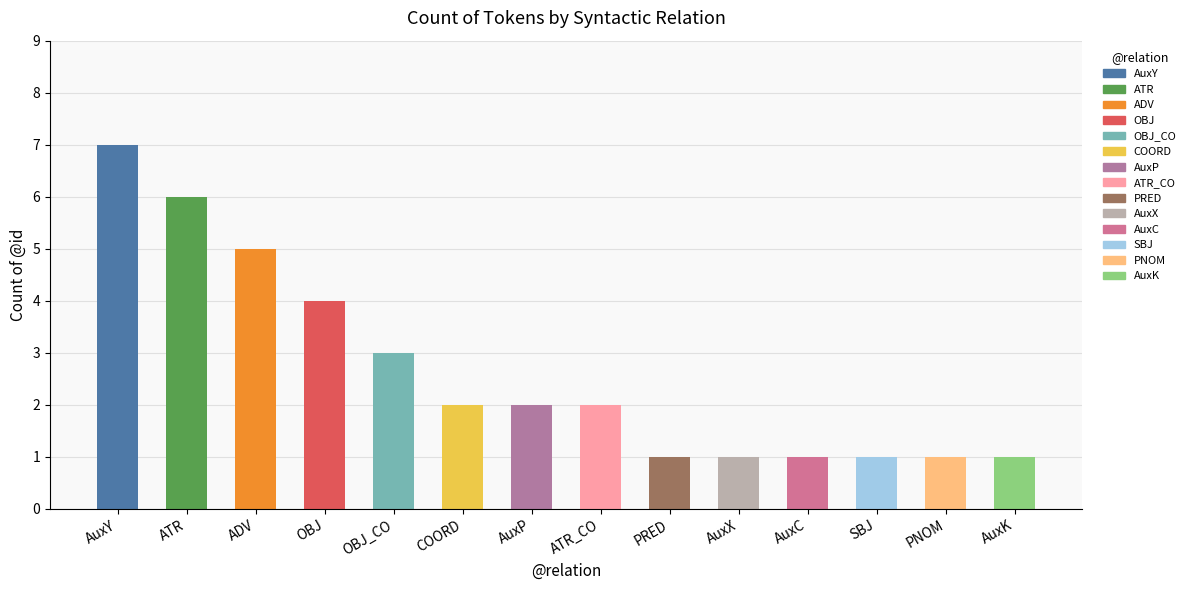

What is the greatest value displayed?

7